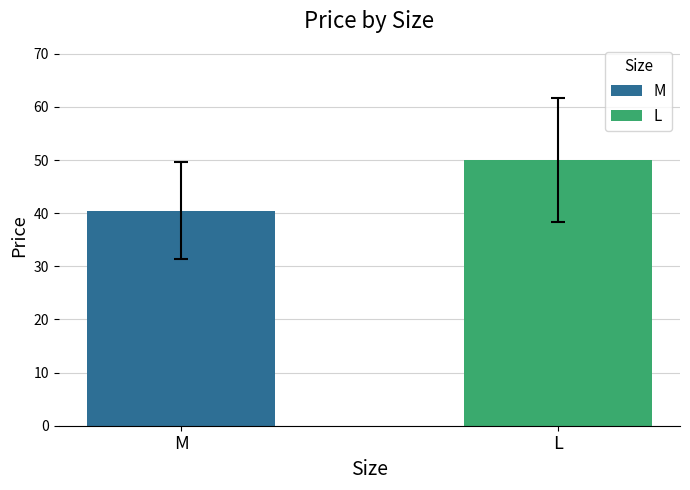

What is the greatest value displayed?

50.0